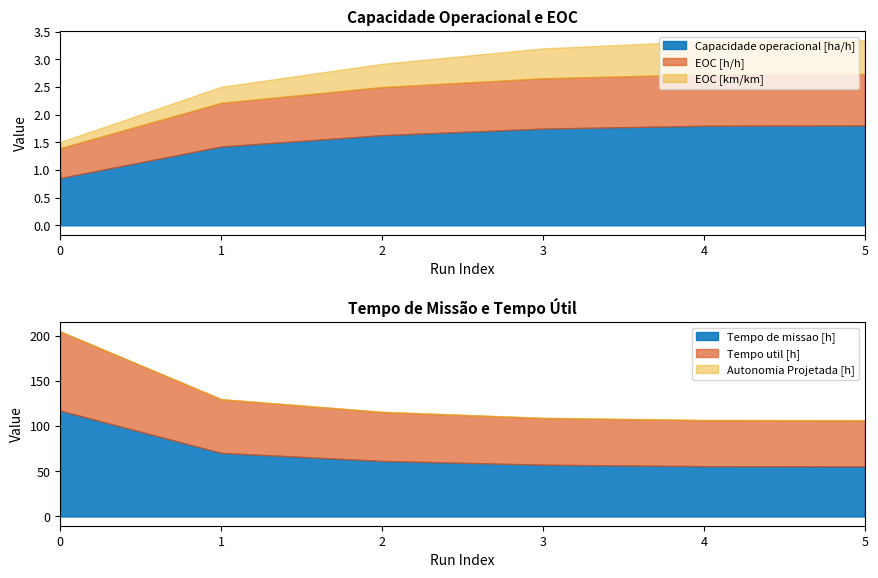

How many Capacidade operacional [ha/h] values are between 1 and 2?

5